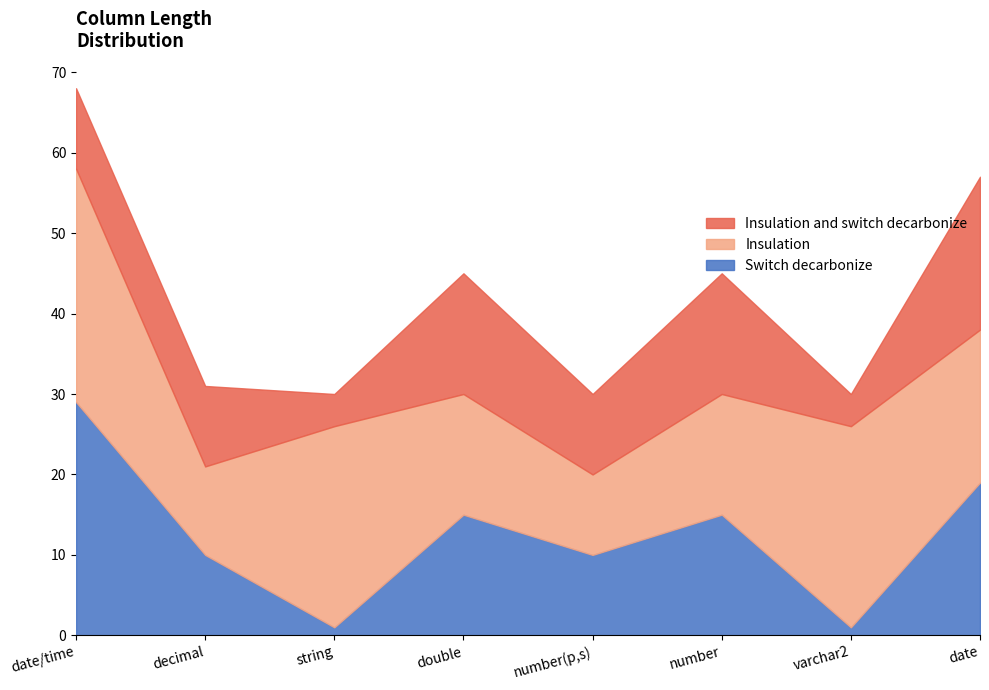

Which series changed the most between decimal and double?

Switch decarbonize